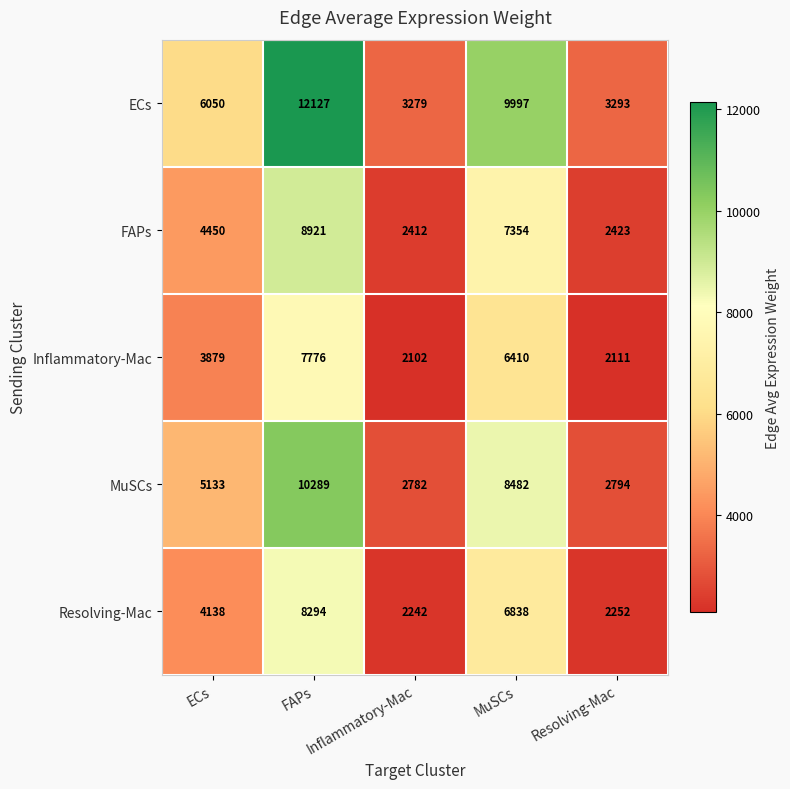

Which category has the lowest value across all series?

Inflammatory-Mac